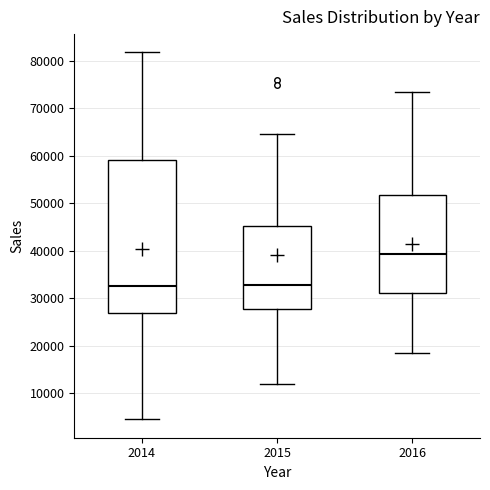

Comparing the boxes themselves (not the whiskers), which one is the tallest?

2014